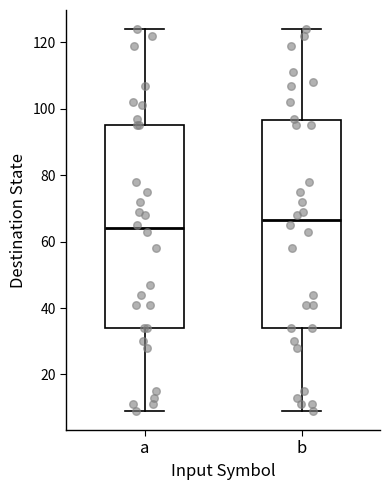

Where does the lower whisker of the box for a end on the y-axis? The values are not printed on the chart, so give them approximately, as read against the axis.

10